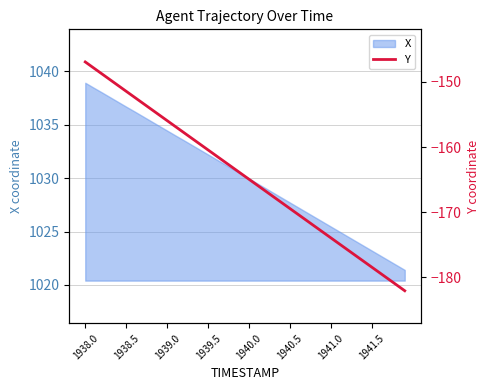

What is the value of the 13th point from the left?

-157.8